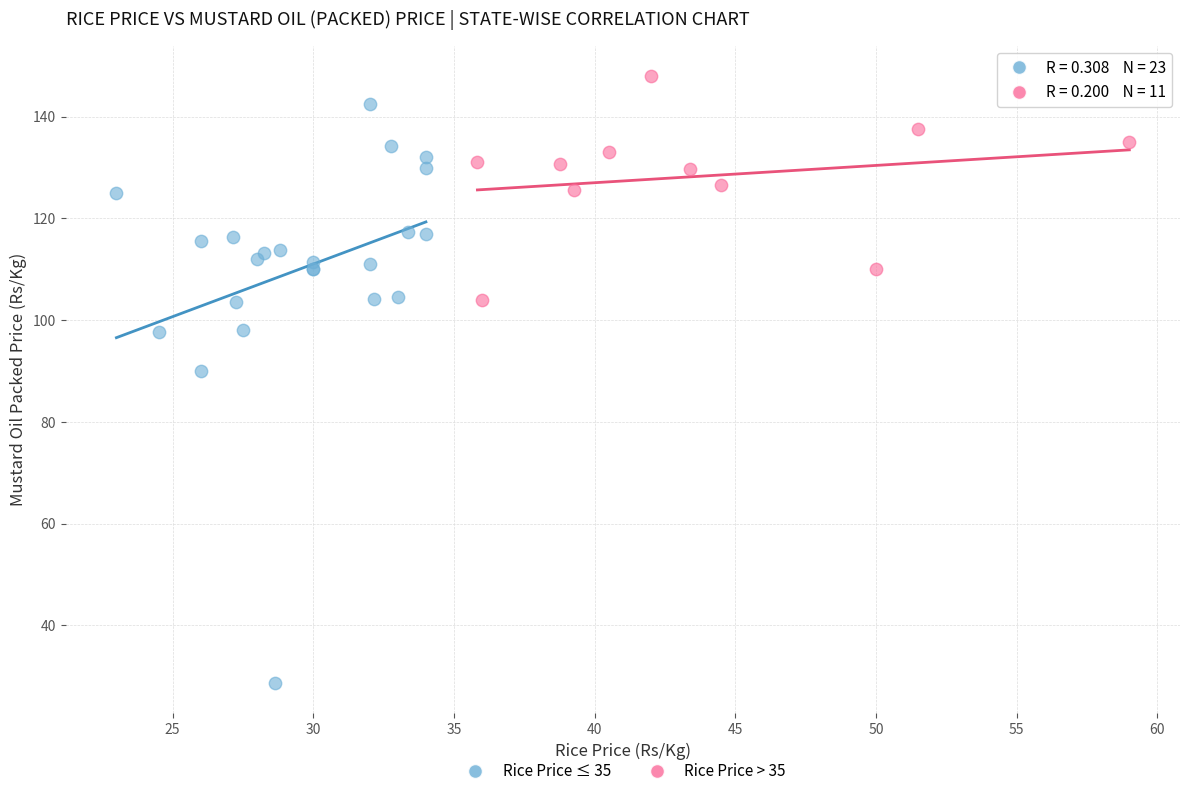

Which series contains the highest Y value?

Rice Price > 35